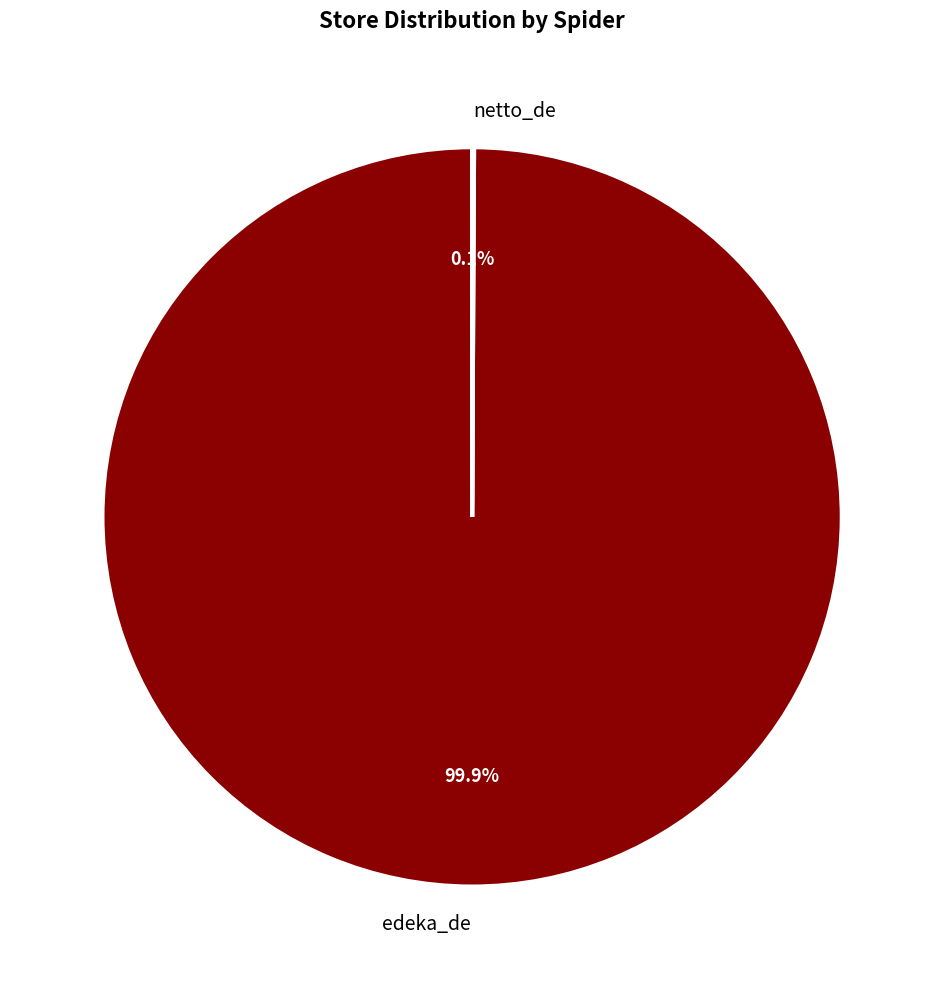

Which slice represents more than half of the pie?

edeka_de